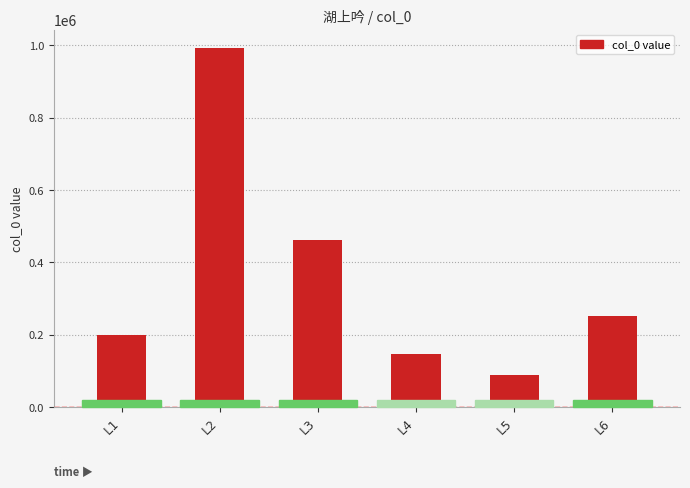

Where is the data nearest to the value 540878?

L3